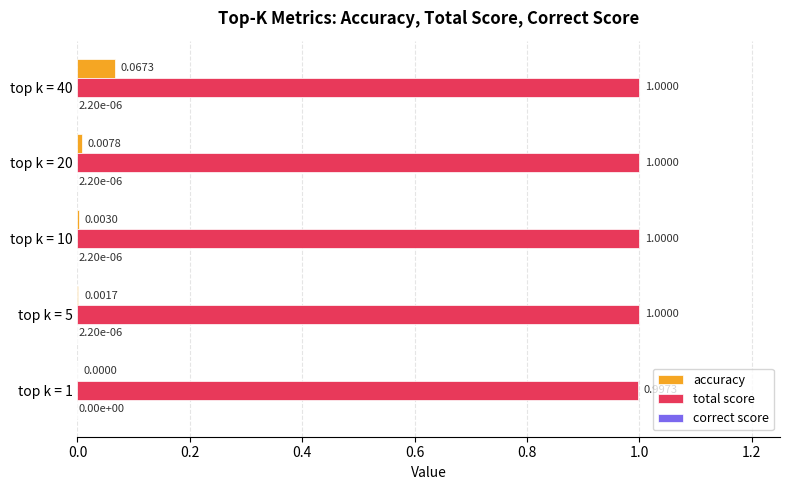

Which series changed the most between top k = 10 and top k = 20?

accuracy